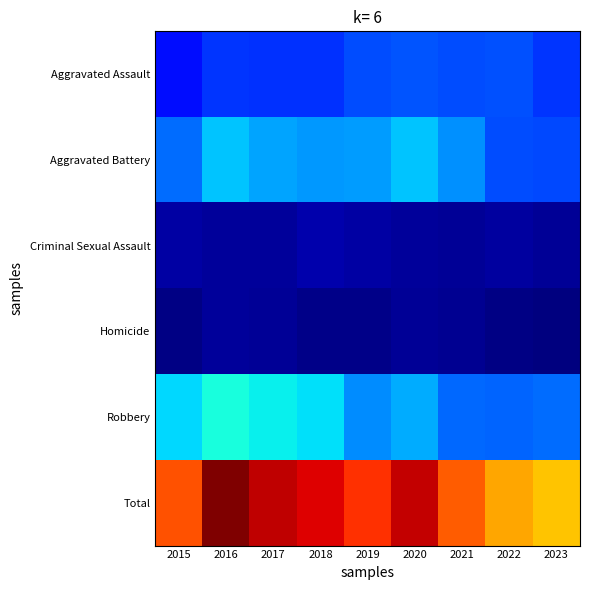

Rank the series by their maximum value, from lowest to highest.

Homicide, Criminal Sexual Assault, Aggravated Assault, Aggravated Battery, Robbery, Total